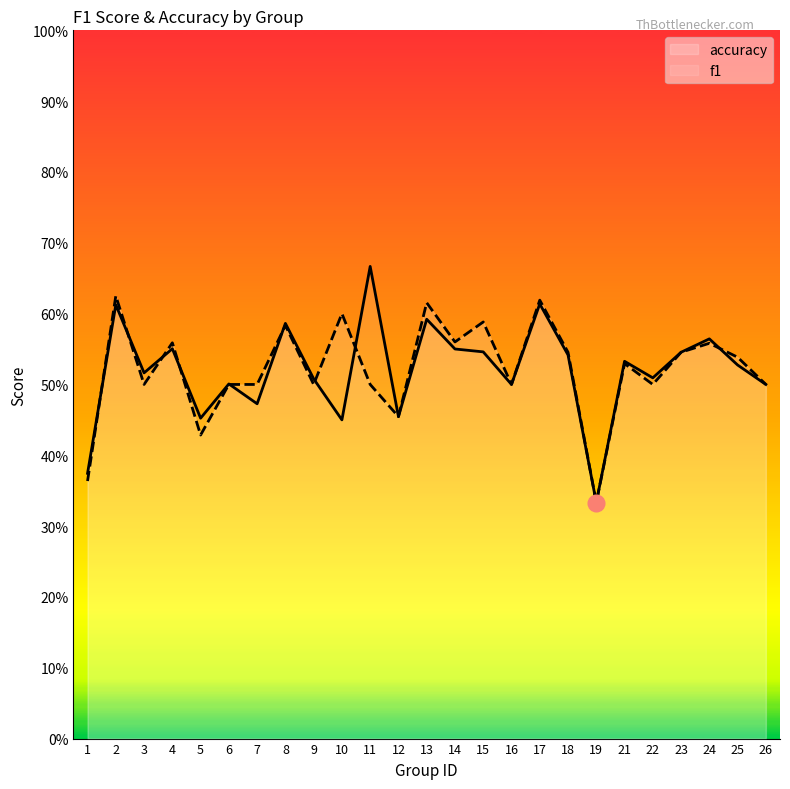

Rank the series at 9 from lowest to highest value.

accuracy, f1